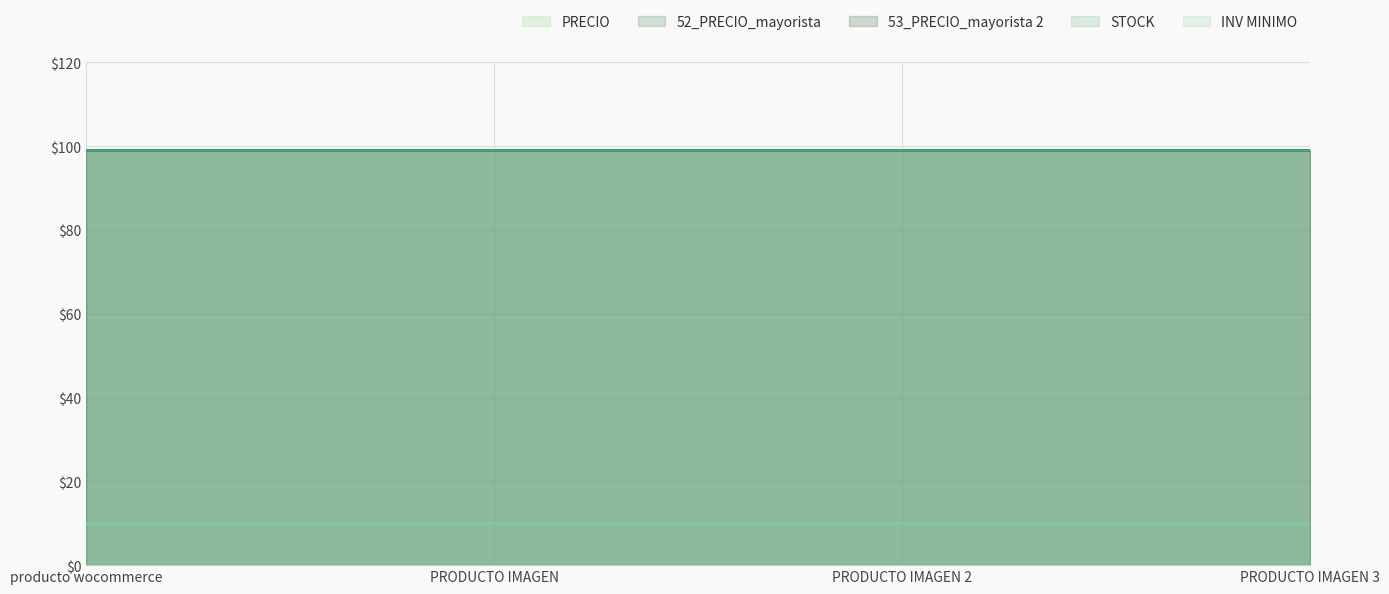

At which category does the chart reach its minimum across all series?

producto wocommerce